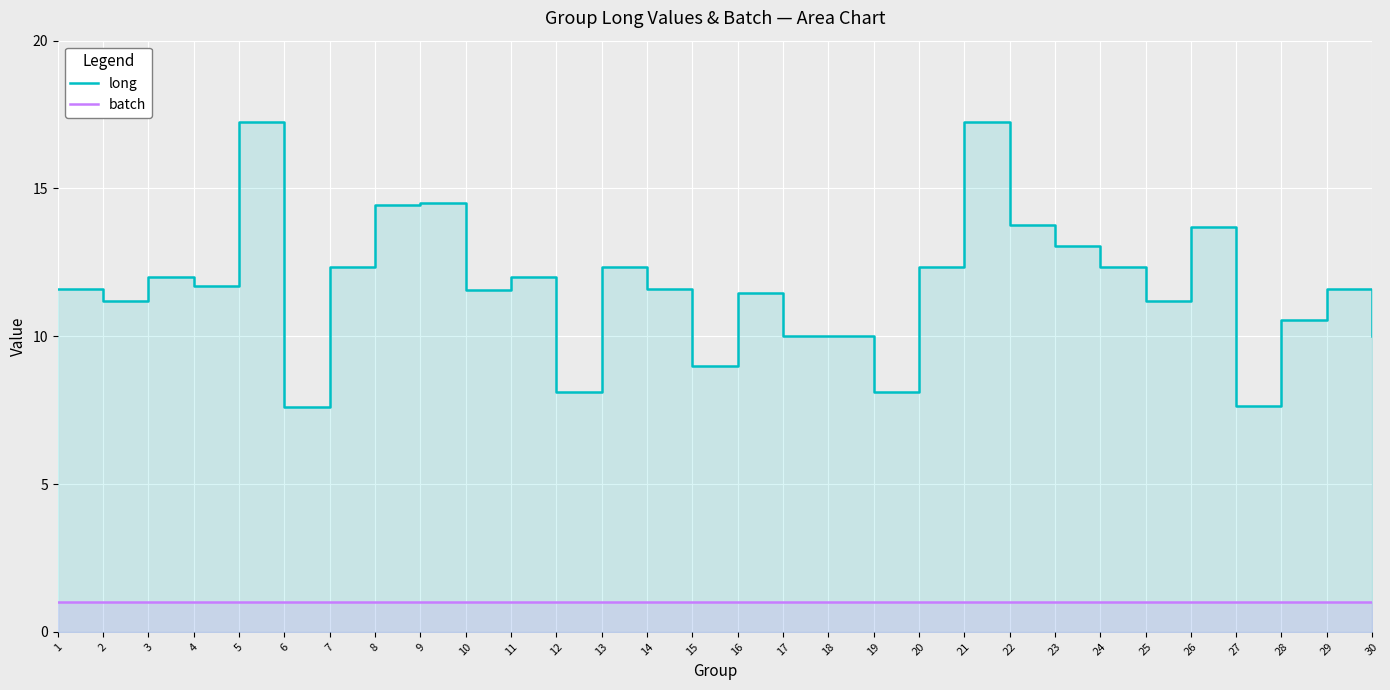

True or false: batch and long cross at least once.

False